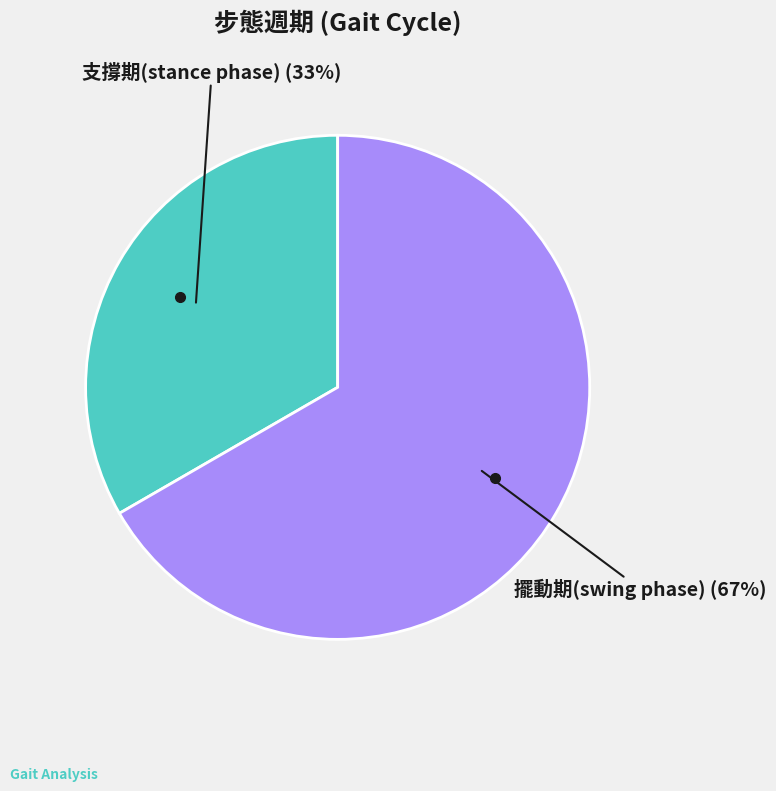

How many slices are in this pie chart?

2